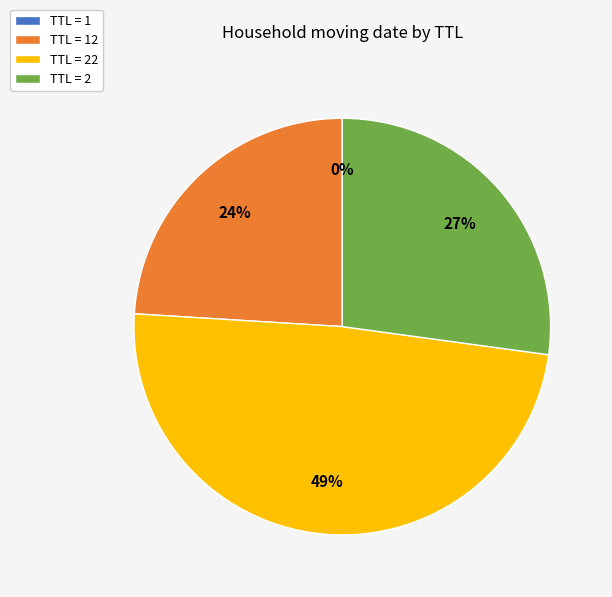

The TTL = 22 slice represents 62% of the pie. True or false?

False